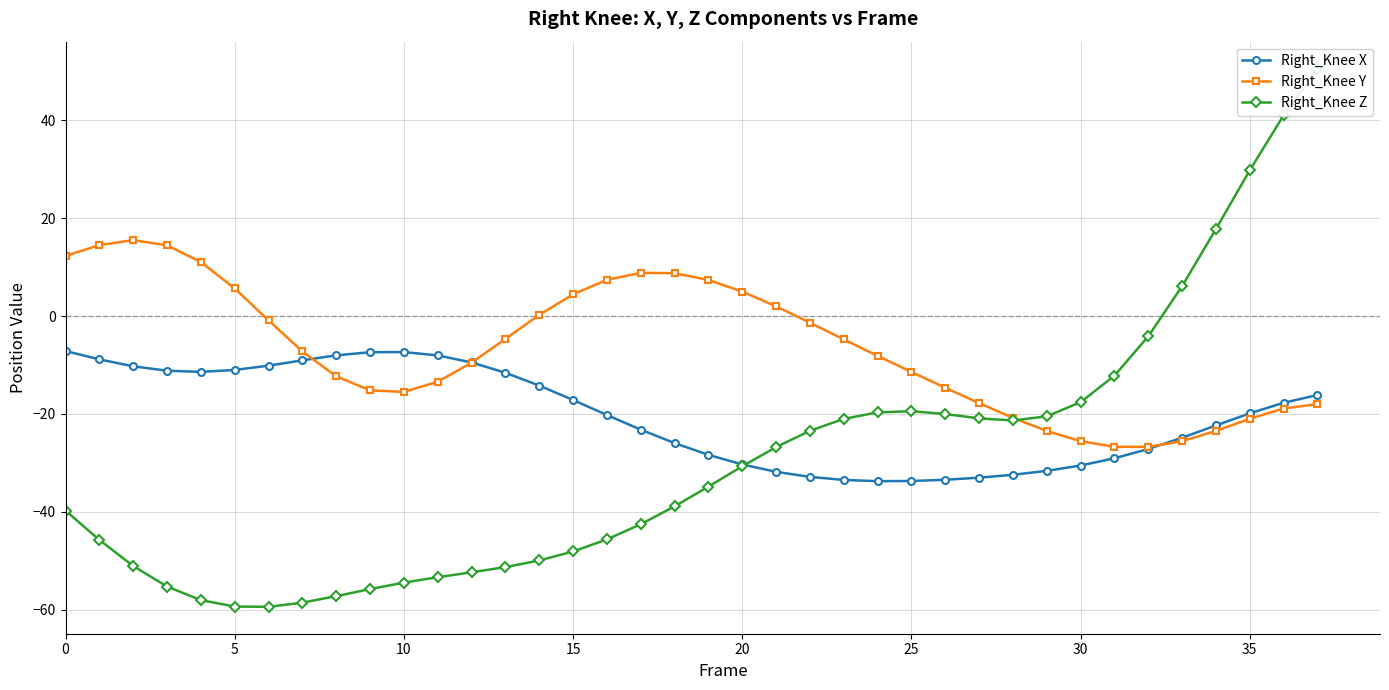

What is the difference between the Right_Knee Z values at 24 and 33?

25.8